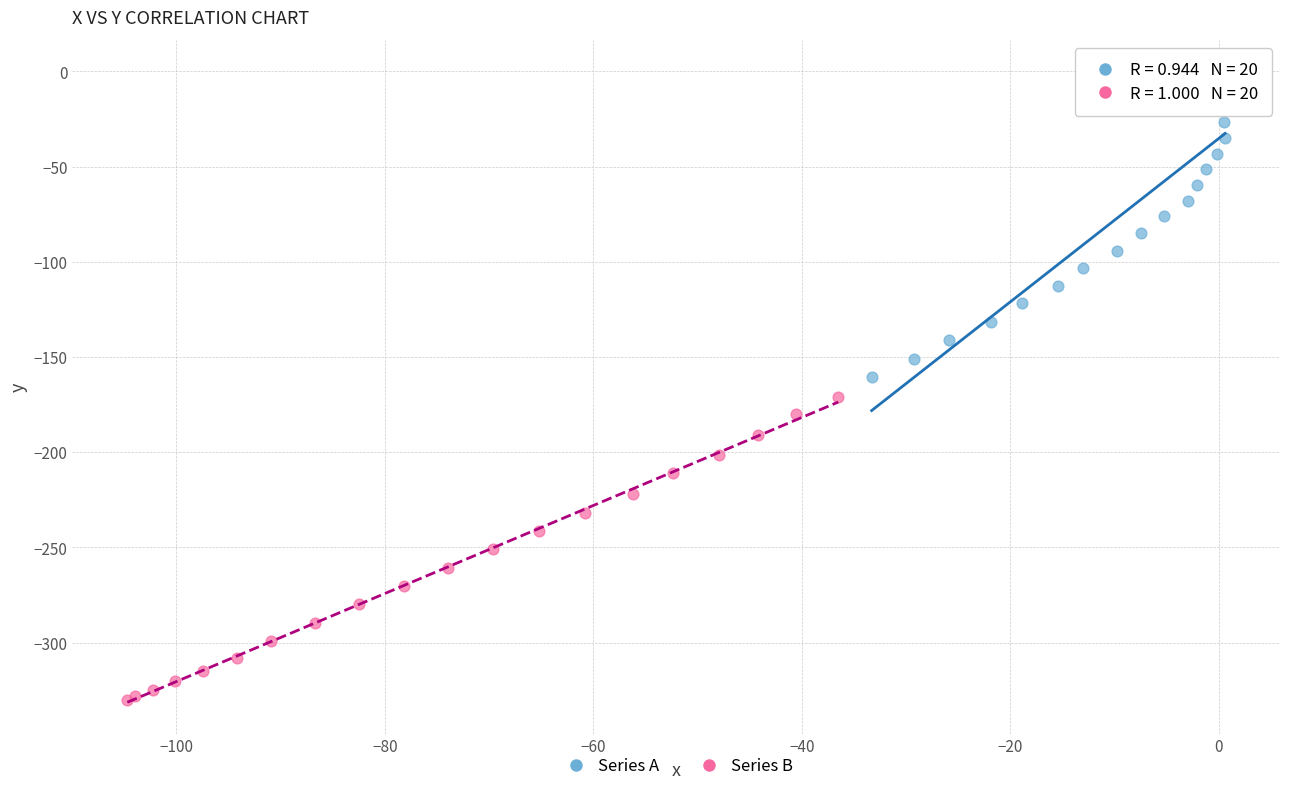

Which series contains the highest Y value?

Series A